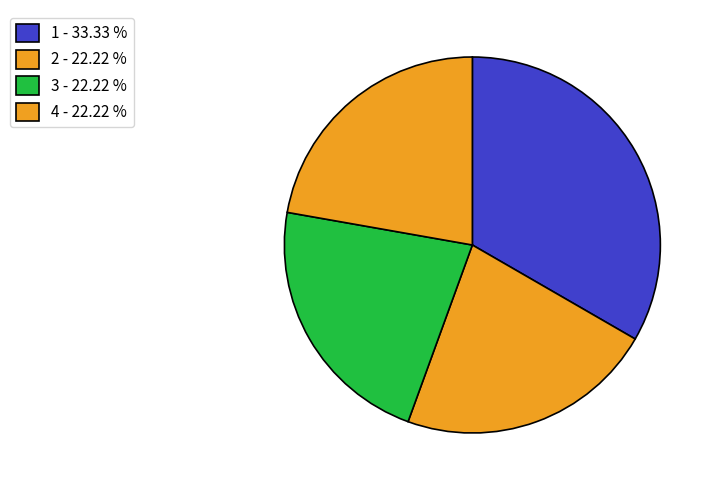

Count the number of slices in the pie.

4